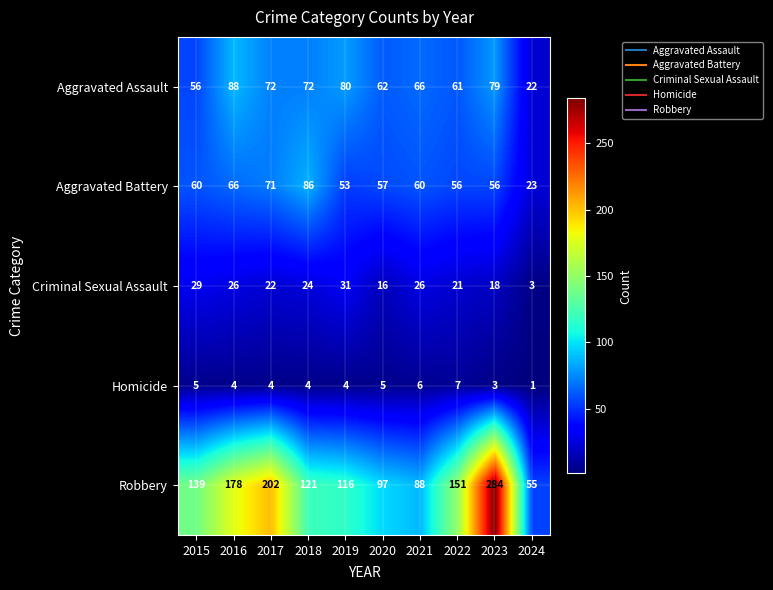

At which category is the sum across all series the highest?

2023